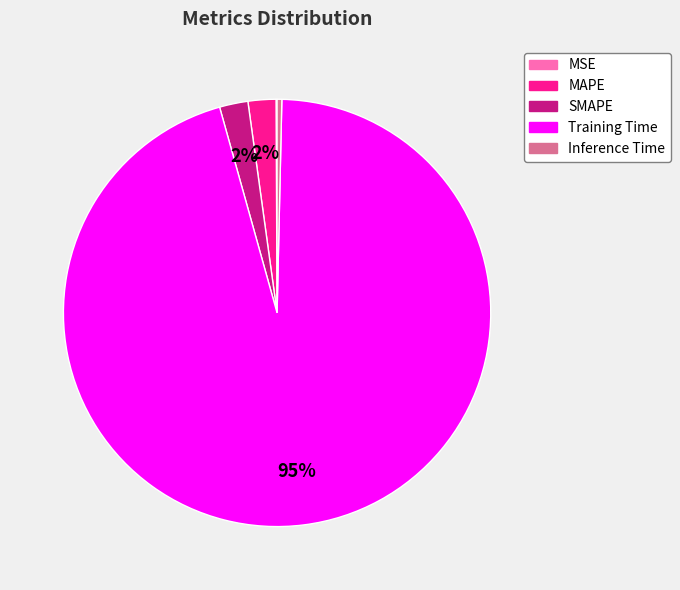

Between Inference Time and SMAPE, which is larger?

SMAPE